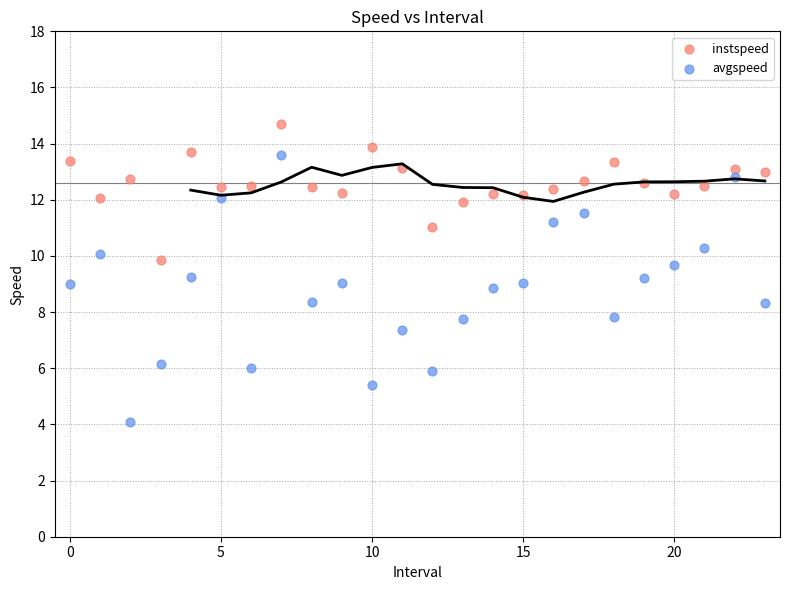

Which series has the widest spread of Y values?

avgspeed